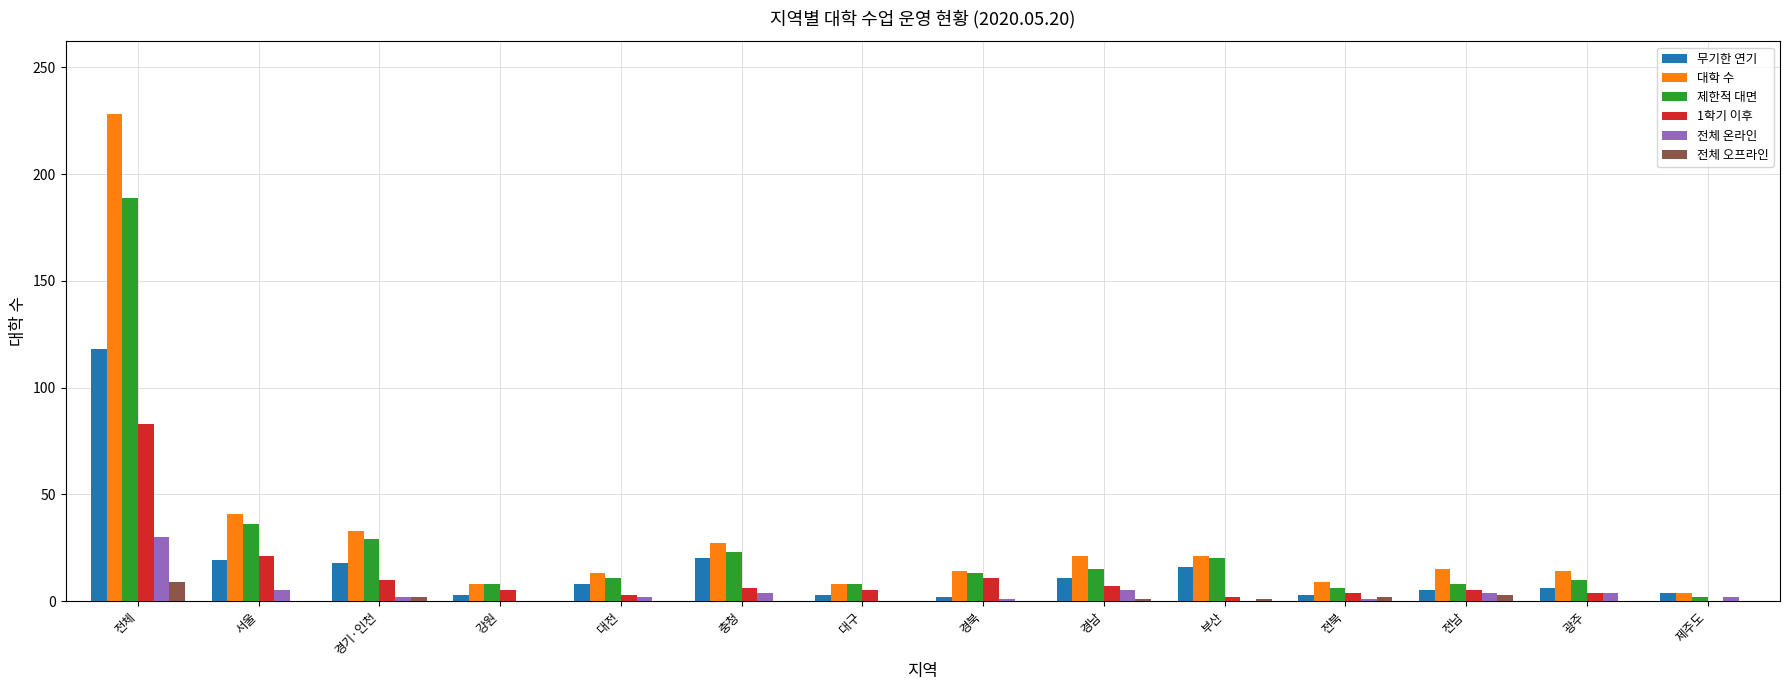

Is the value of 전체 오프라인 at 대구 greater than the value of 제한적 대면 at 부산?

No